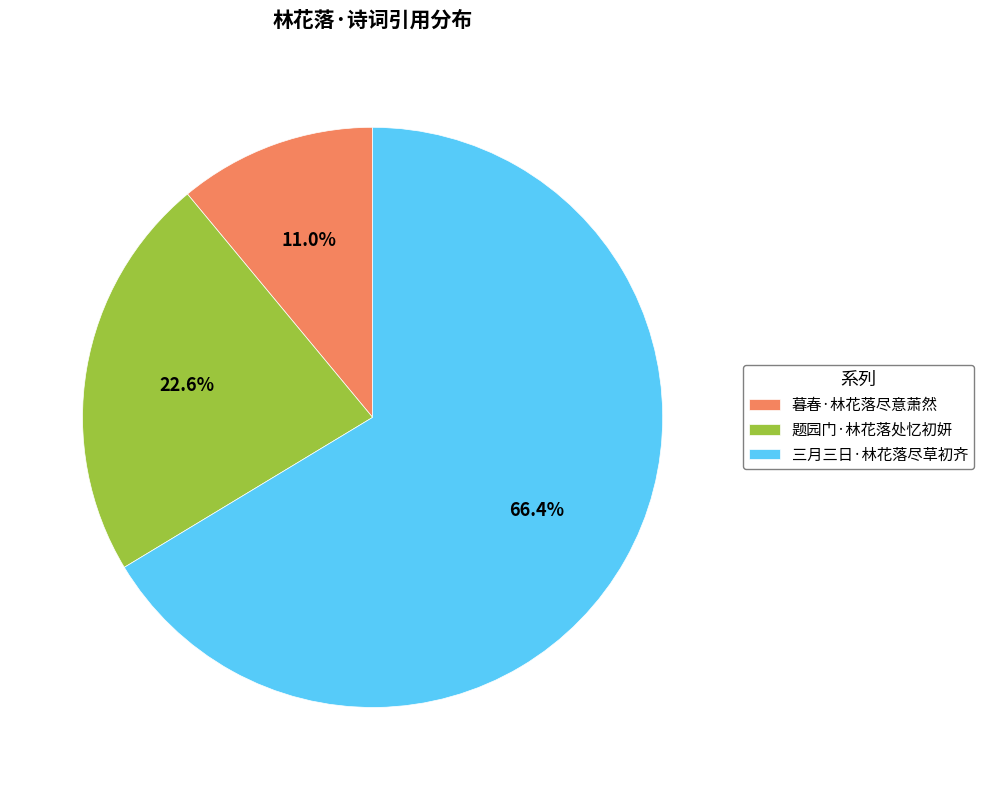

Is there any slice that represents more than half of the pie?

Yes